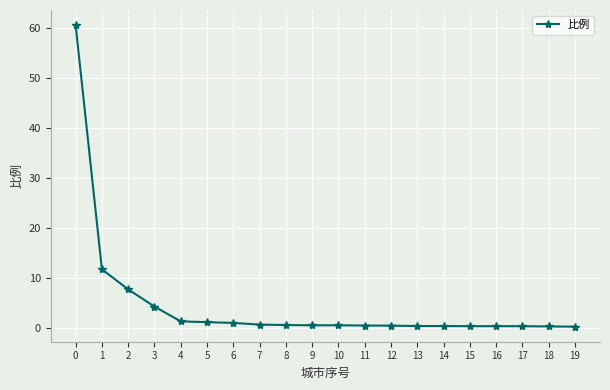

What is the change in value from 9 to 16?

-0.2